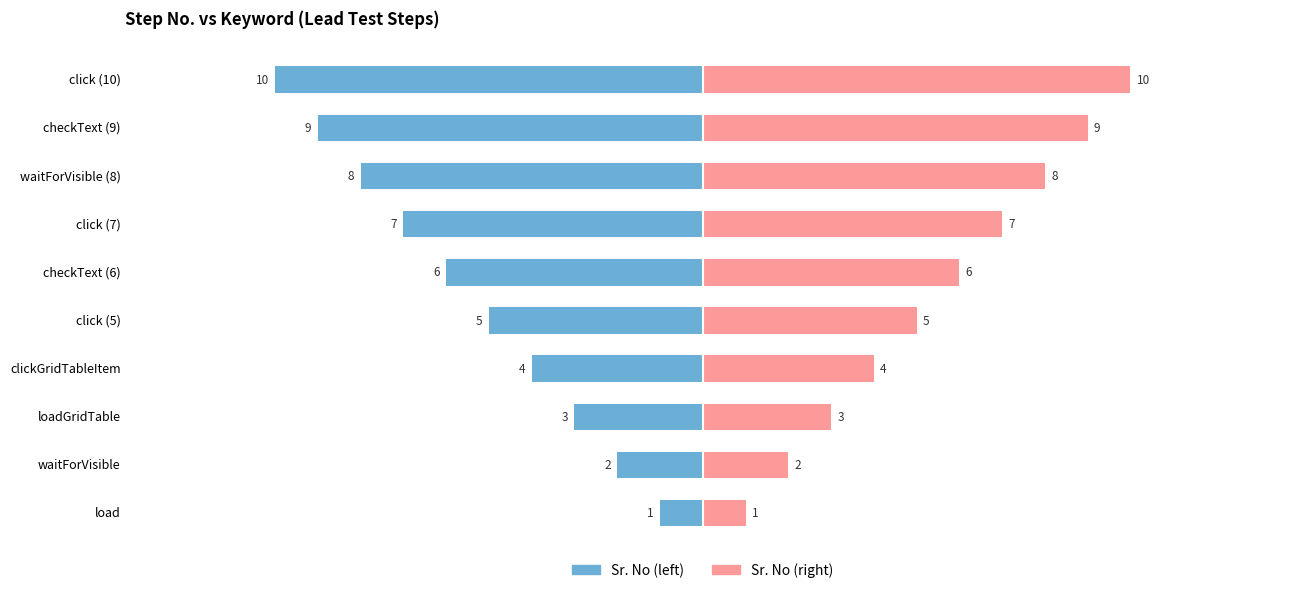

Rank the series by their maximum value, from lowest to highest.

Sr. No (left), Sr. No (right)